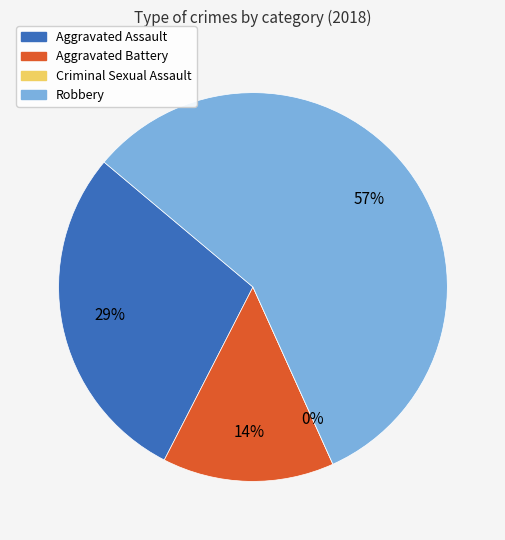

What is the ratio of the value at Aggravated Battery to the value at Aggravated Assault?

0.5